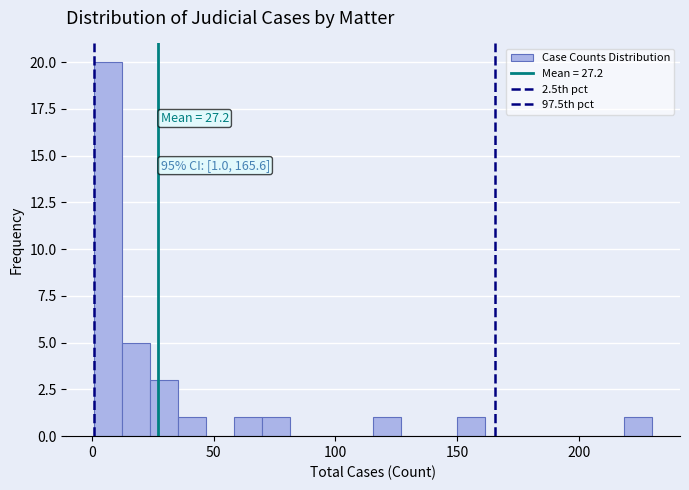

Read against the x-axis, roughly where is the centre of the tallest bar?

5